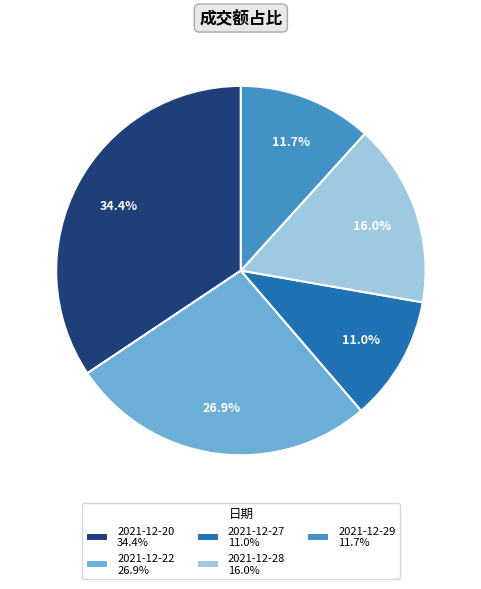

Between 2021-12-28 and 2021-12-27, which is larger?

2021-12-28